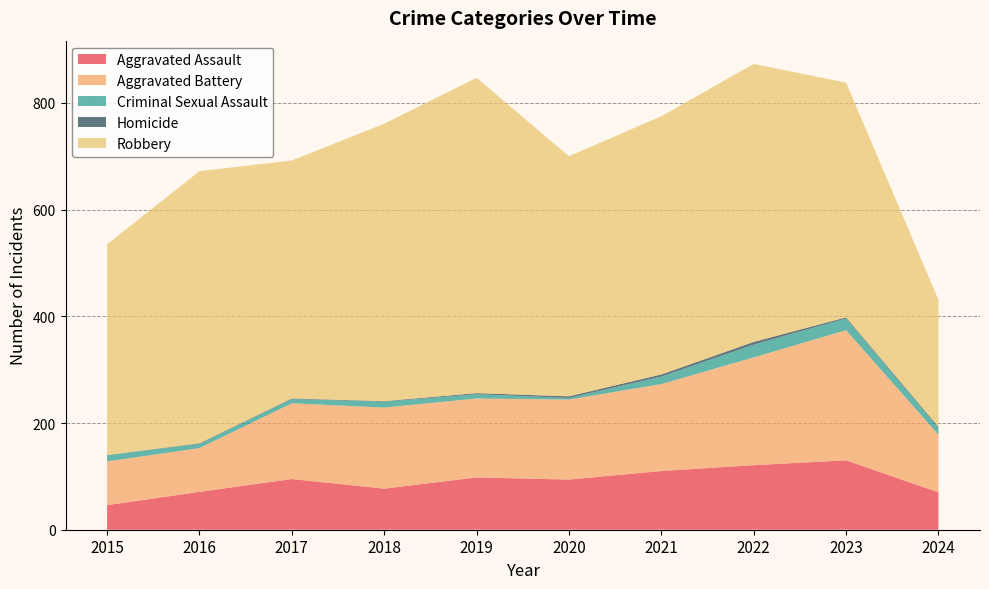

Reading left to right, transcribe all the data shown in this chart.

Aggravated Assault: 46	71	95	77	98	94	110	121	130	70
Aggravated Battery: 82	82	142	152	148	150	163	202	244	108
Criminal Sexual Assault: 12	8	8	11	8	3	14	24	22	13
Homicide: 0	1	1	1	2	3	4	5	2	2
Robbery: 395	510	446	520	591	450	484	521	440	238